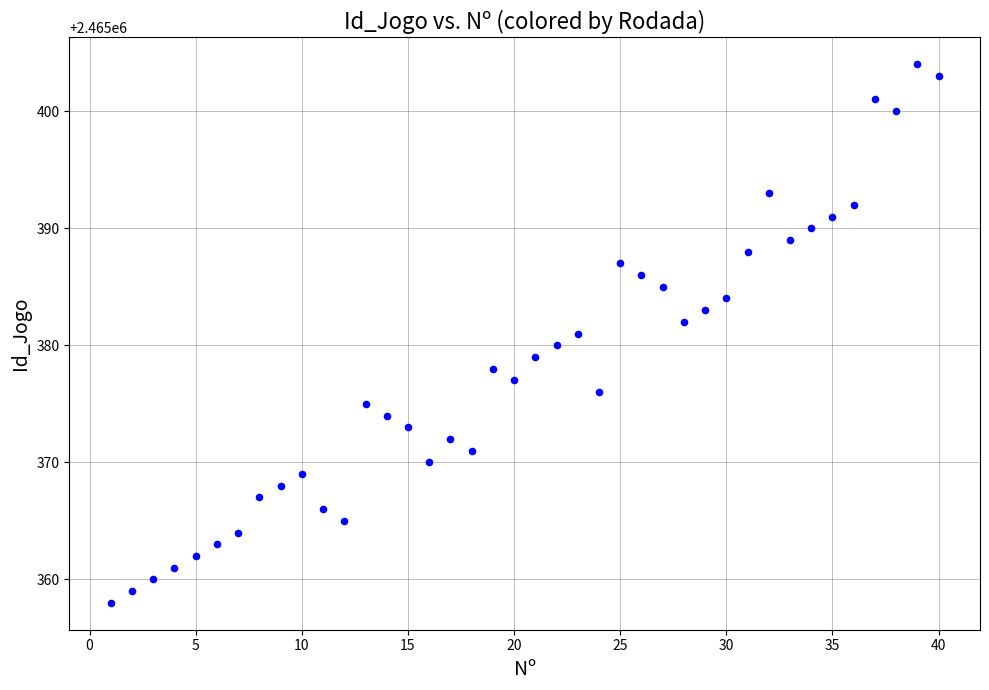

What is the range of X values (max minus min)?

39